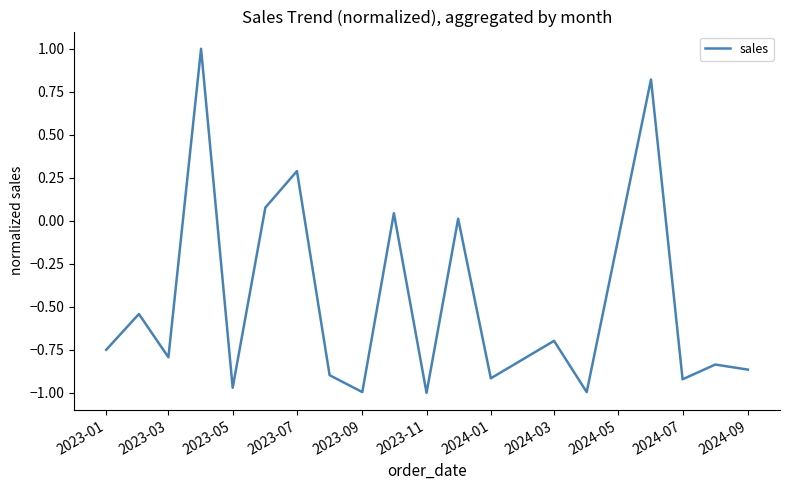

What is the greatest value displayed?

1.0